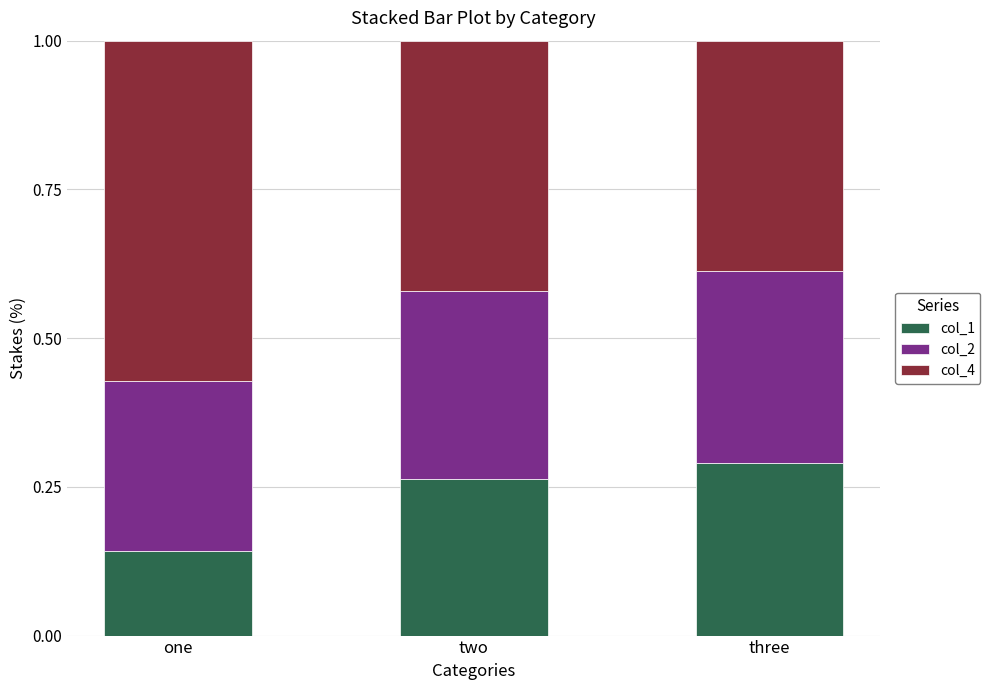

Which category has the lowest value in the col_1 series?

one